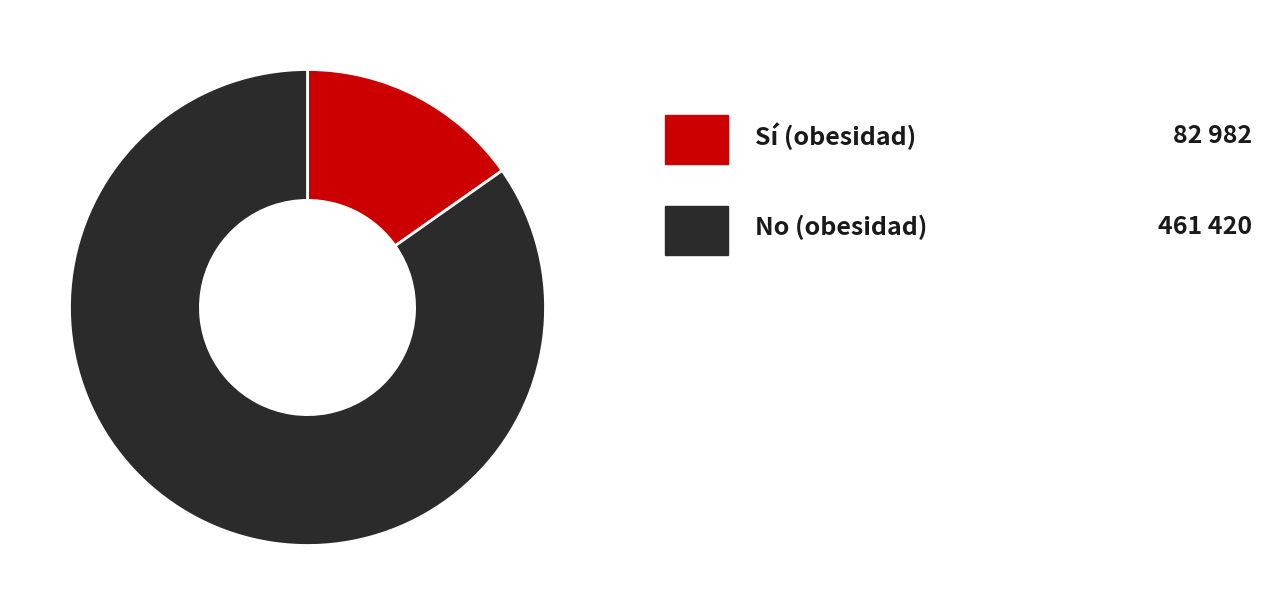

Does any single category account for the majority?

Yes